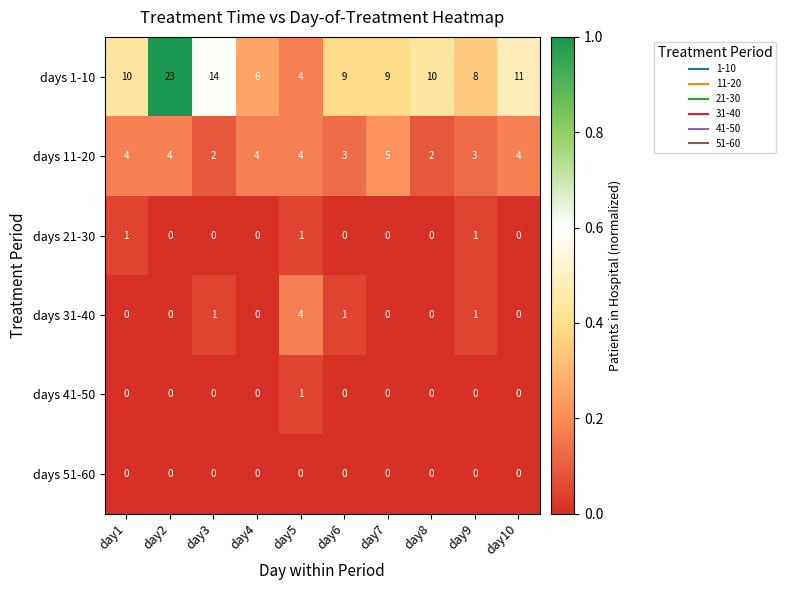

Which series changed the most between day5 and day10?

days 1-10